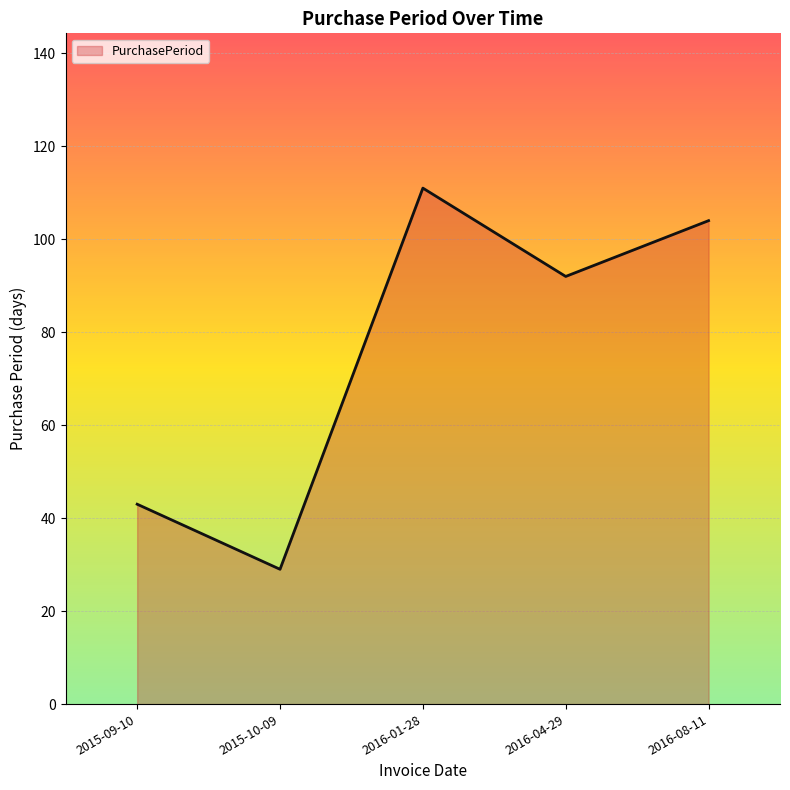

At which category does the data reach its first local peak?

2016-01-28